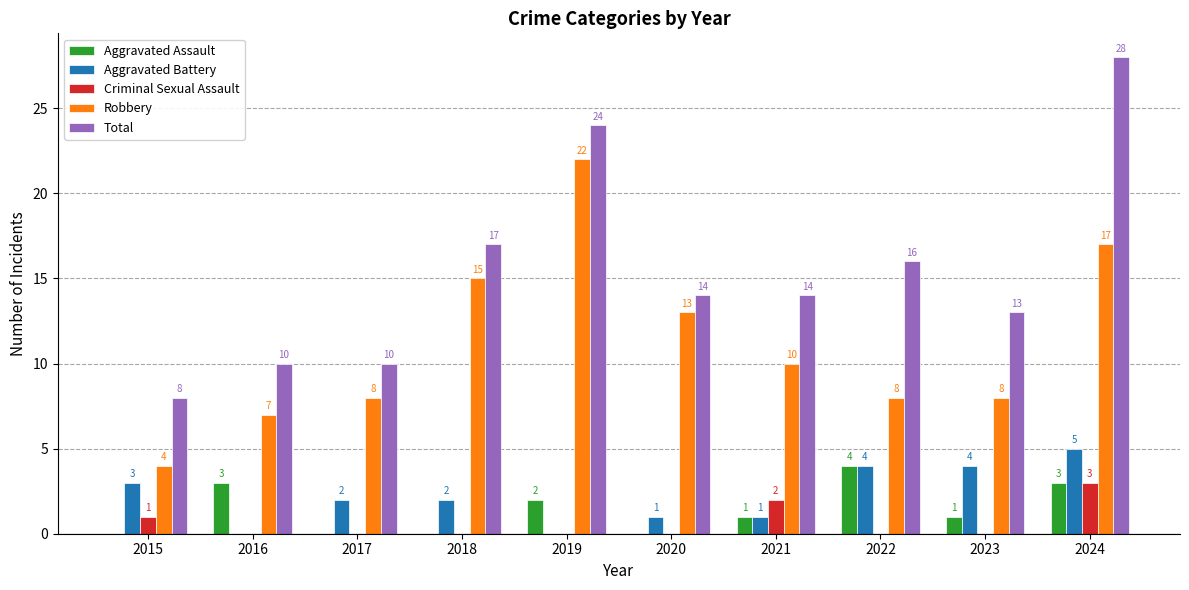

What is the sum of the Total values at 2024 and 2021?

42